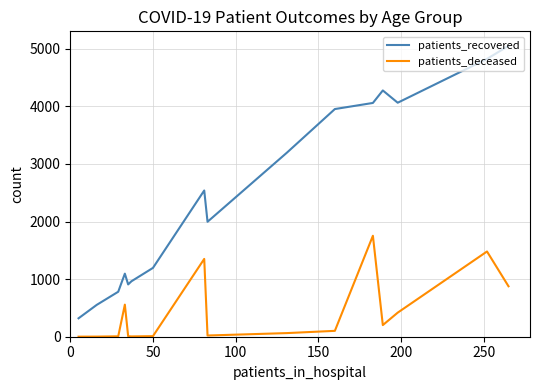

List the series in order of their overall mean, highest first.

patients_recovered, patients_deceased